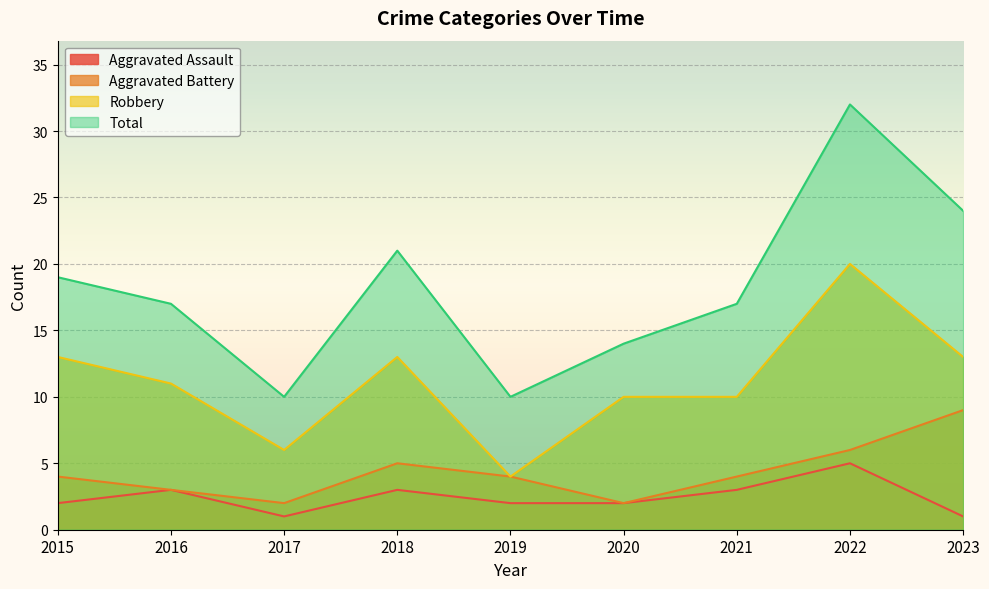

What is the minimum value shown in the chart?

1